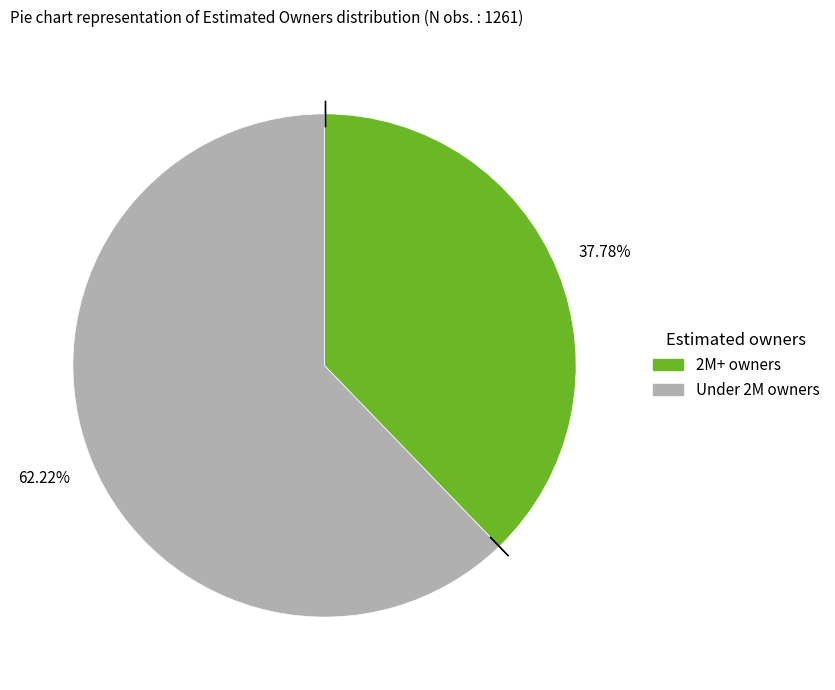

Does any single category account for the majority?

Yes